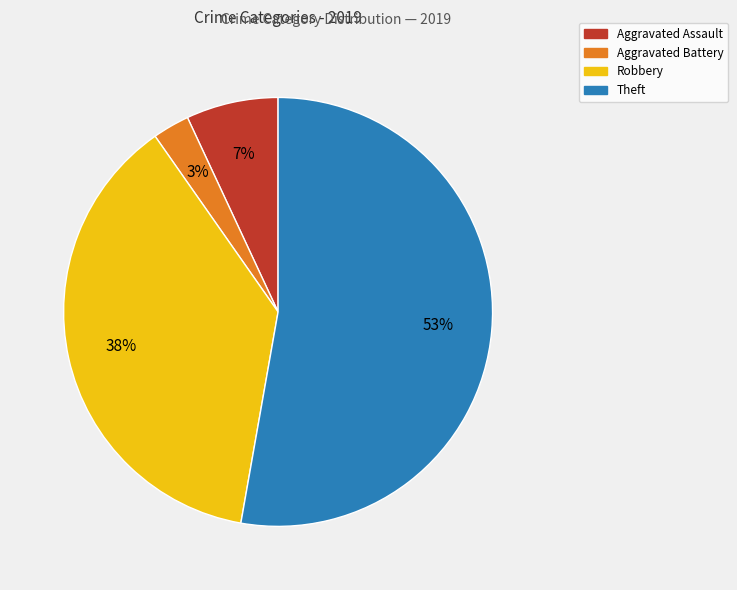

Count the number of slices in the pie.

4